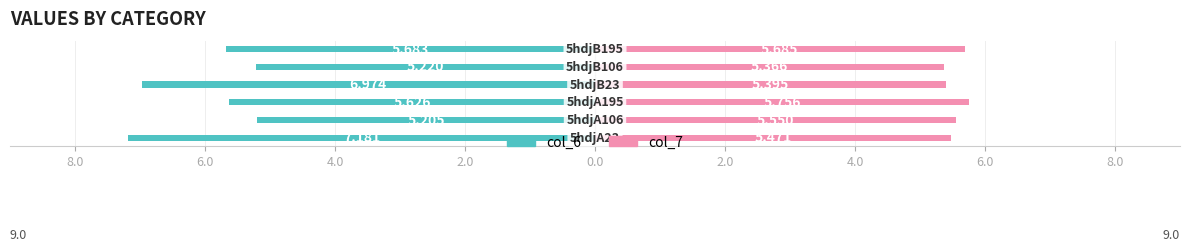

Rank the series at 4.0 from highest to lowest value.

col_7, col_6